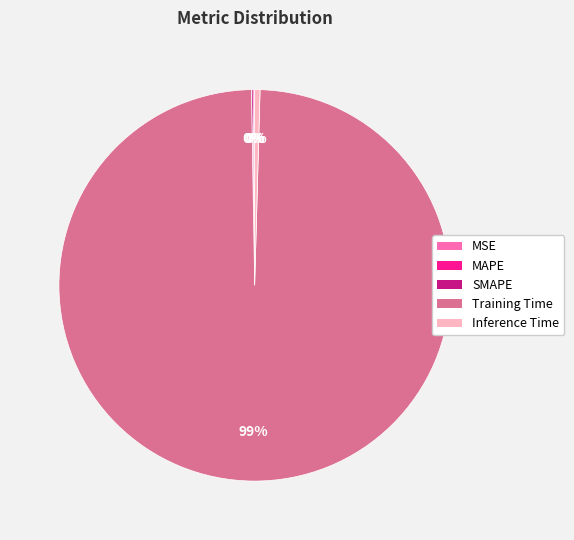

What is the largest slice in the pie chart?

Training Time